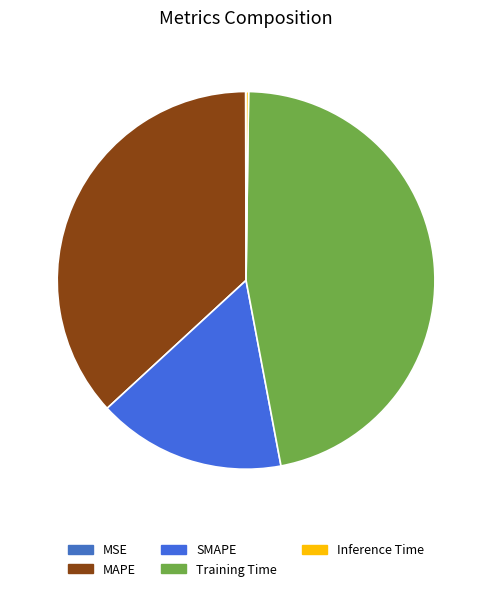

What is the change in value from MSE to SMAPE?

+1.1